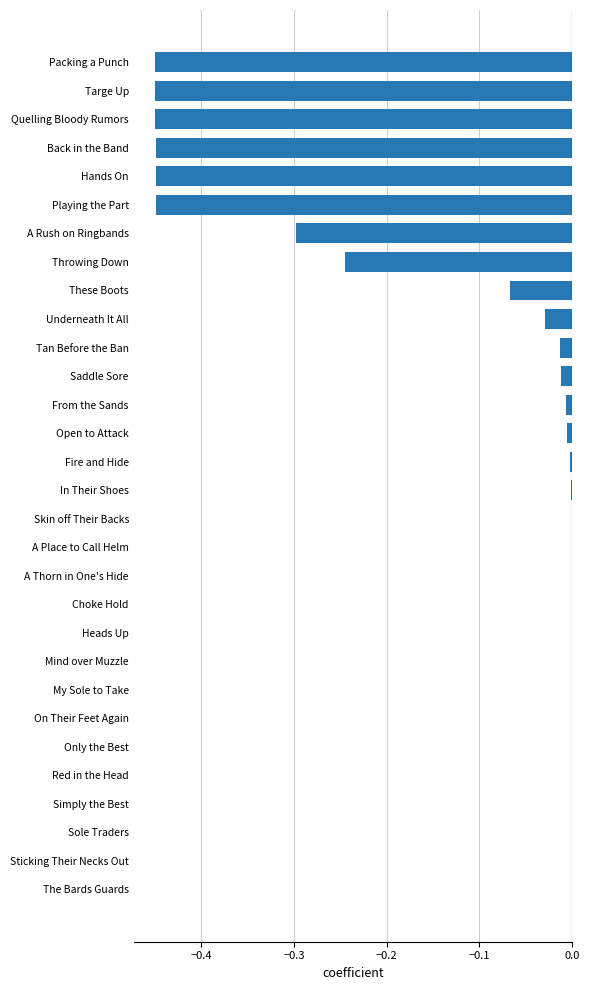

Which has a higher value, A Rush on Ringbands or Underneath It All?

Underneath It All